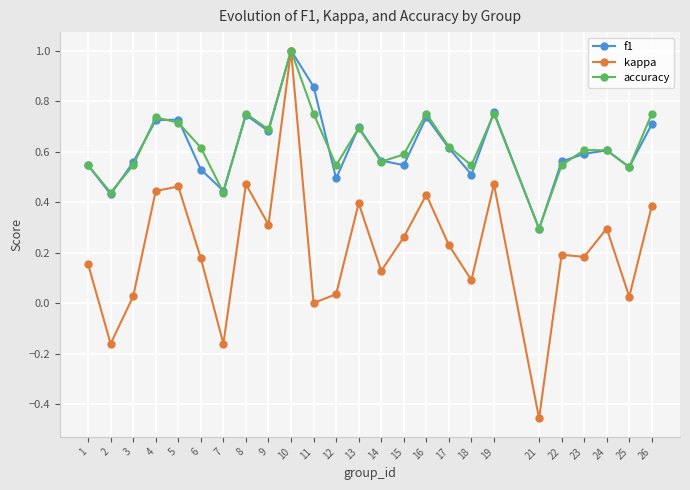

Is the value of accuracy at 23 greater than the value of kappa at 14?

Yes